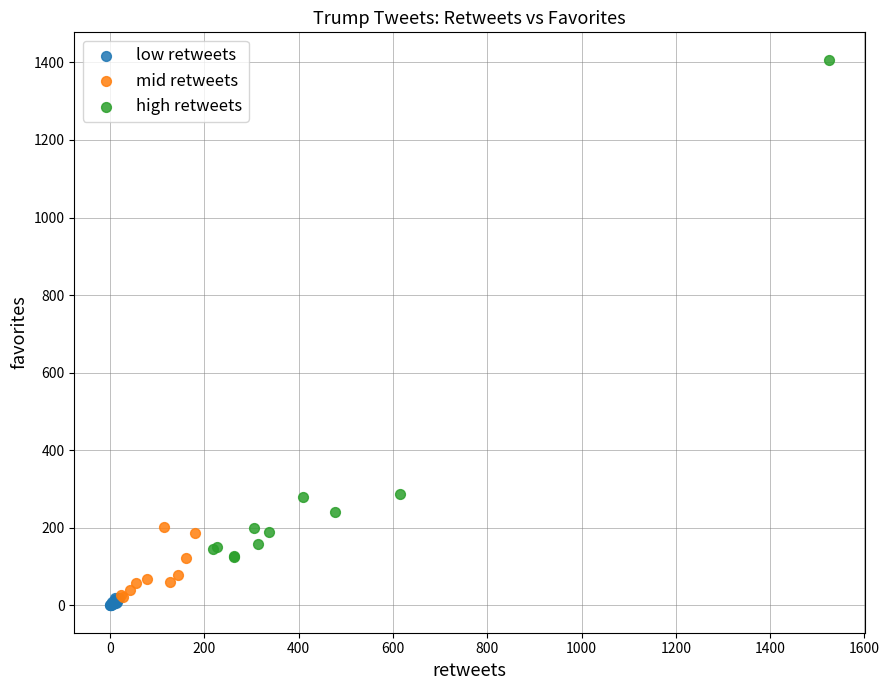

Which series reaches the maximum Y coordinate?

high retweets